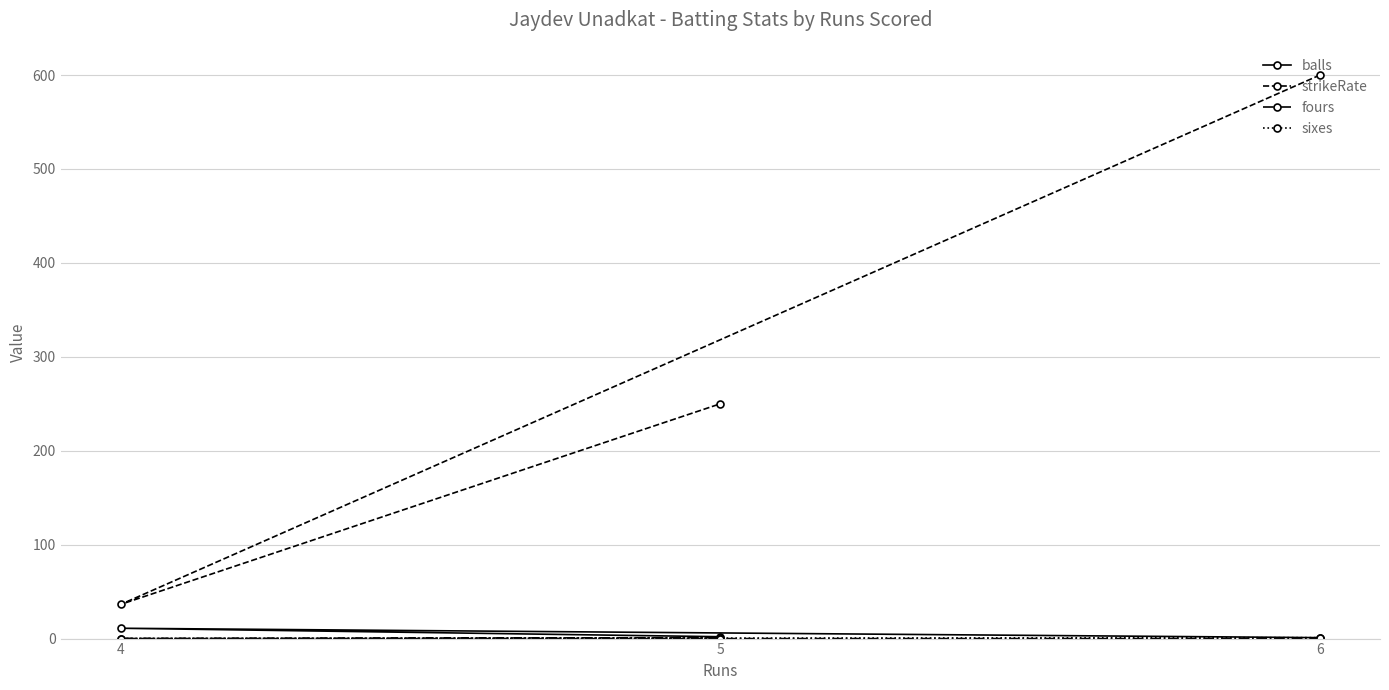

True or false: balls has a value of 14.6 at 4.

False